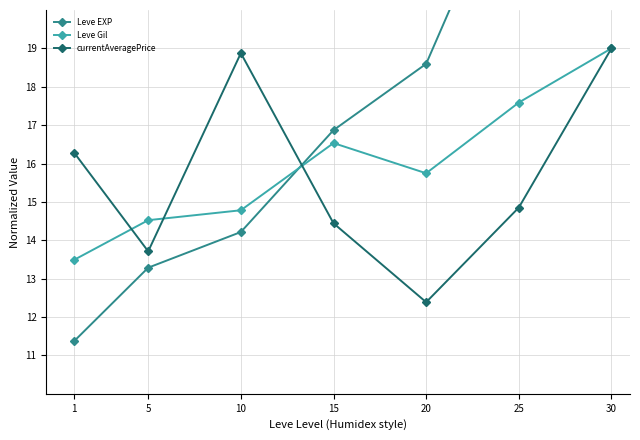

What is the value of the Leve EXP point at the 1st from the left?

11.4